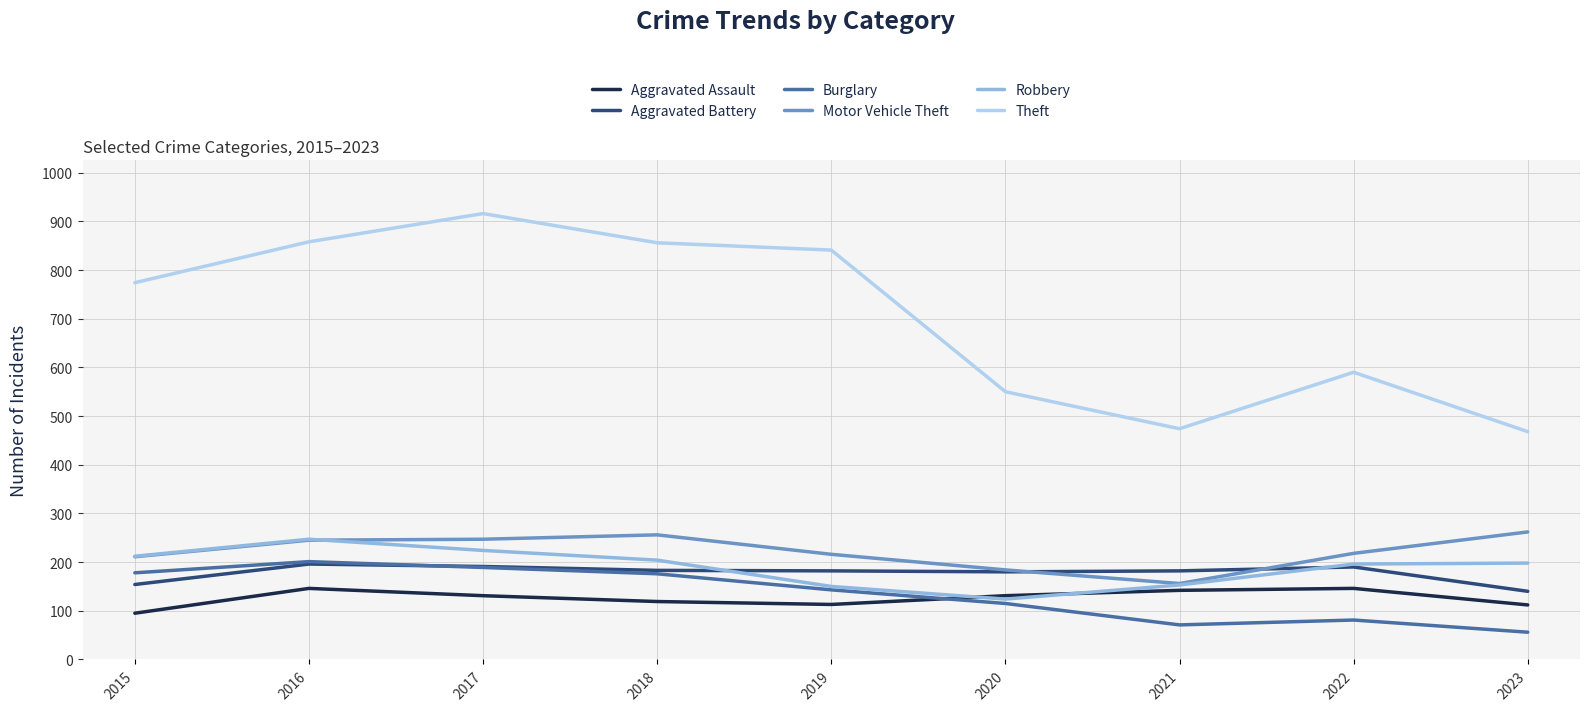

What is the difference between the Theft values at 2023 and 2022?

122